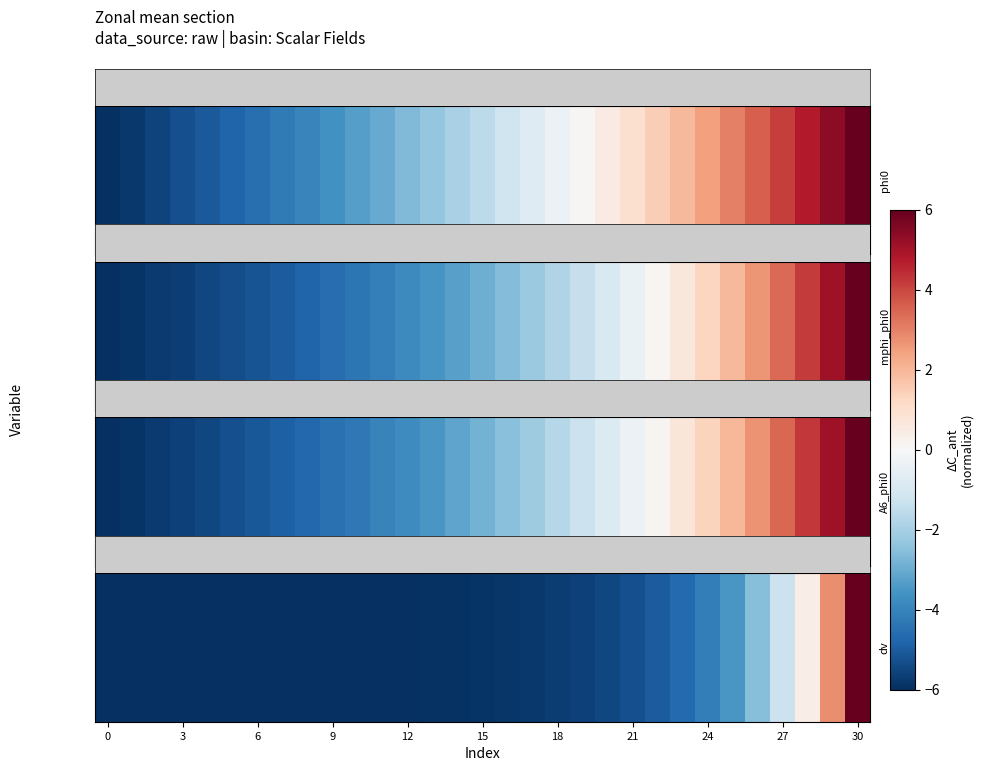

Is it true that the value at 27 is -8.9?

False